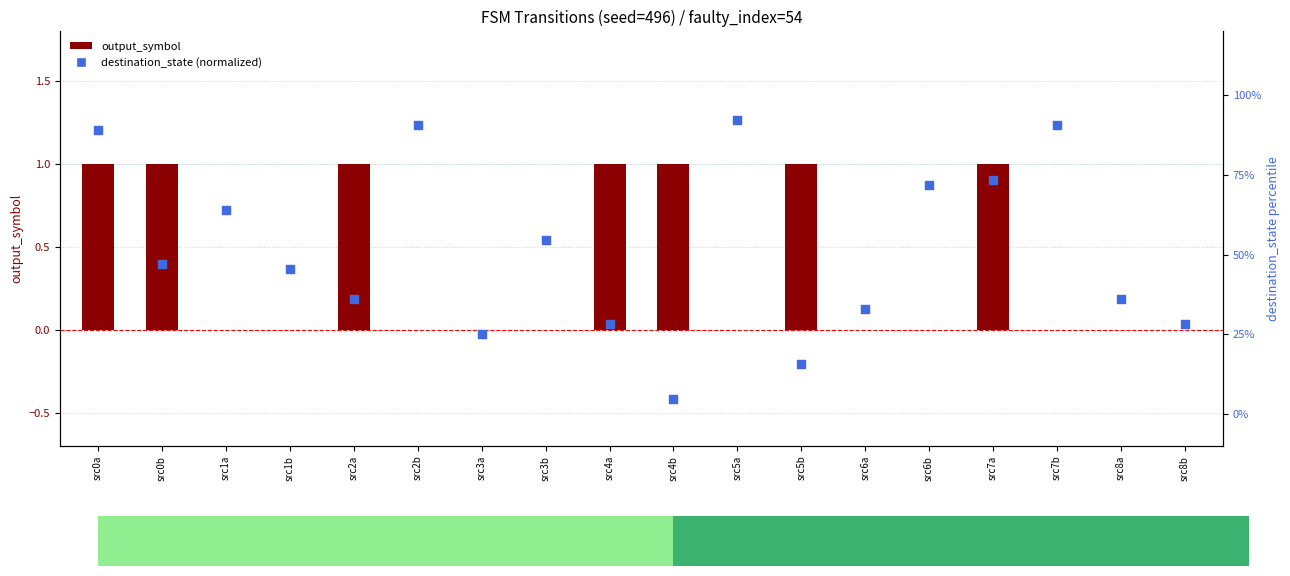

At how many categories does at least one series exceed 18?

16